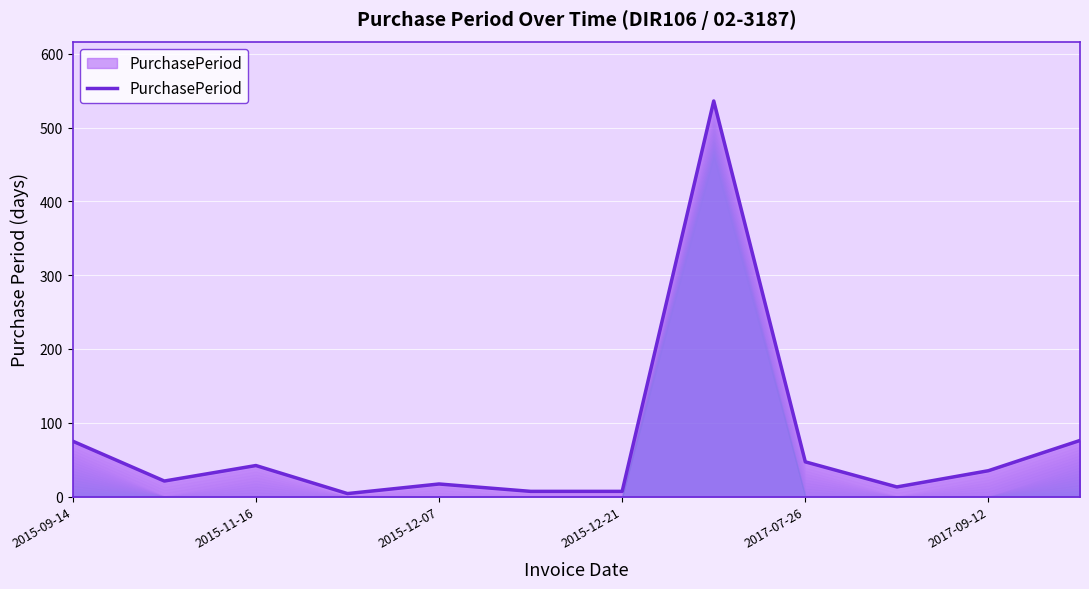

What is the minimum value shown in the chart?

4